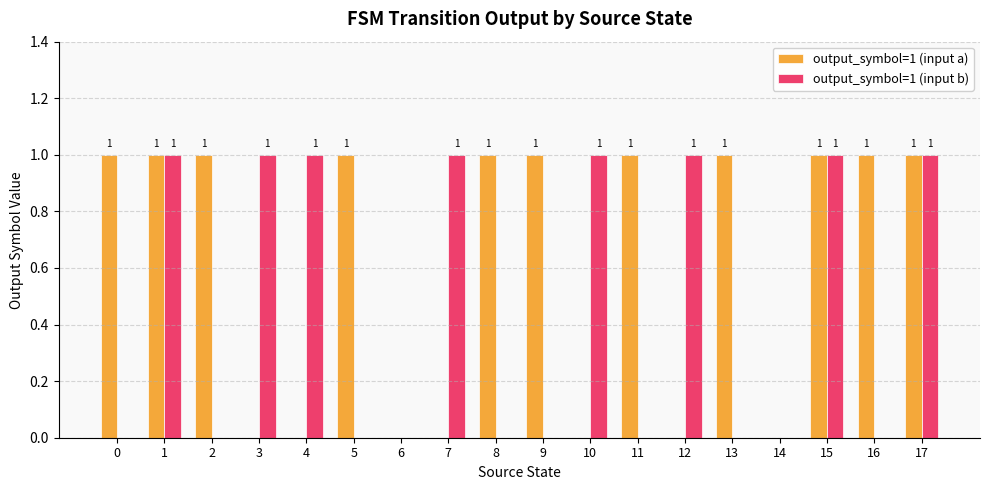

How many data points does each series have?

18